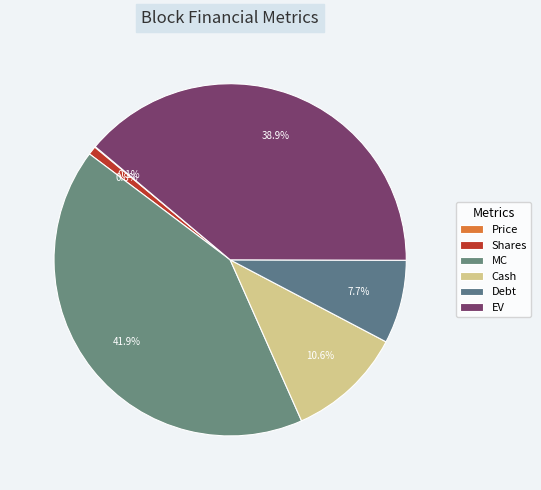

Is there any slice that represents more than half of the pie?

No